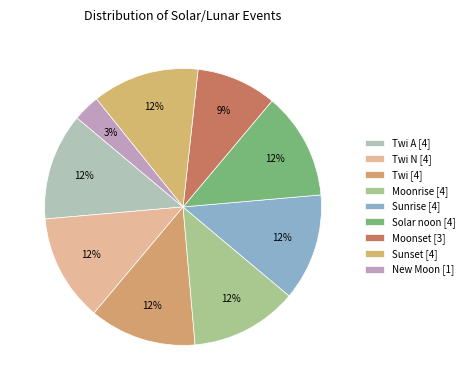

How many segments does this pie chart have?

9